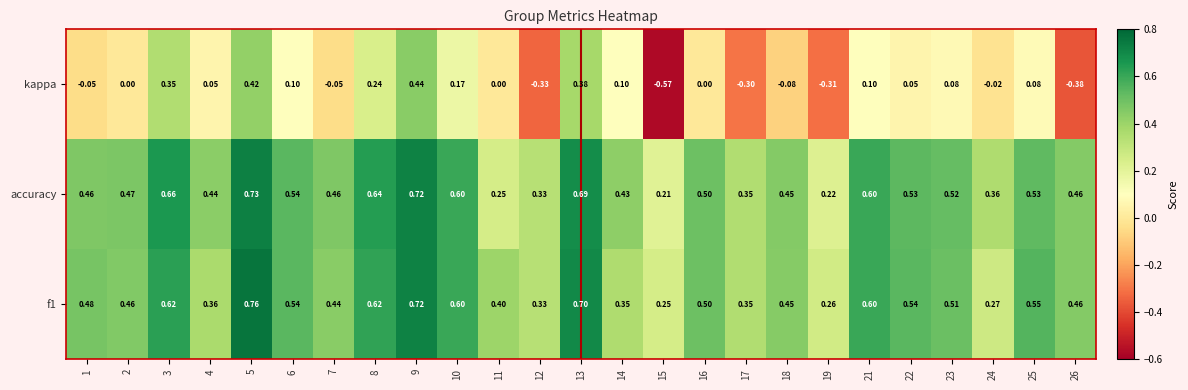

Is the value of kappa at 6 greater than the value of accuracy at 8?

No